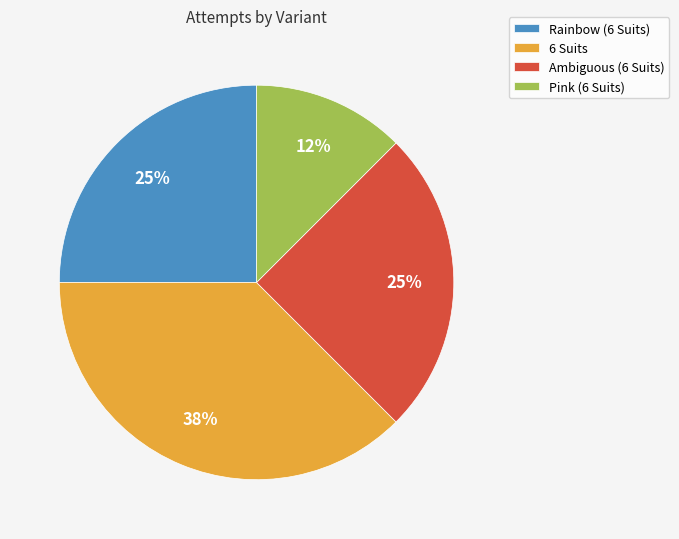

Which slice is the largest?

6 Suits